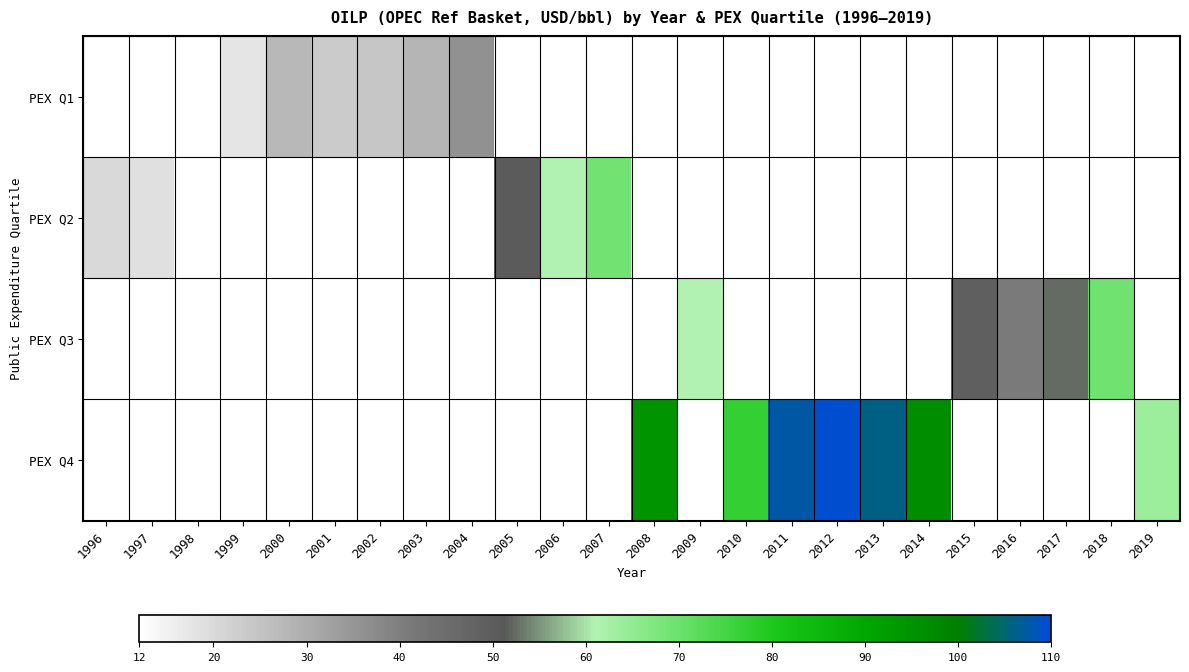

Rank the series by their average value, from lowest to highest.

PEX Q1, PEX Q2, PEX Q3, PEX Q4